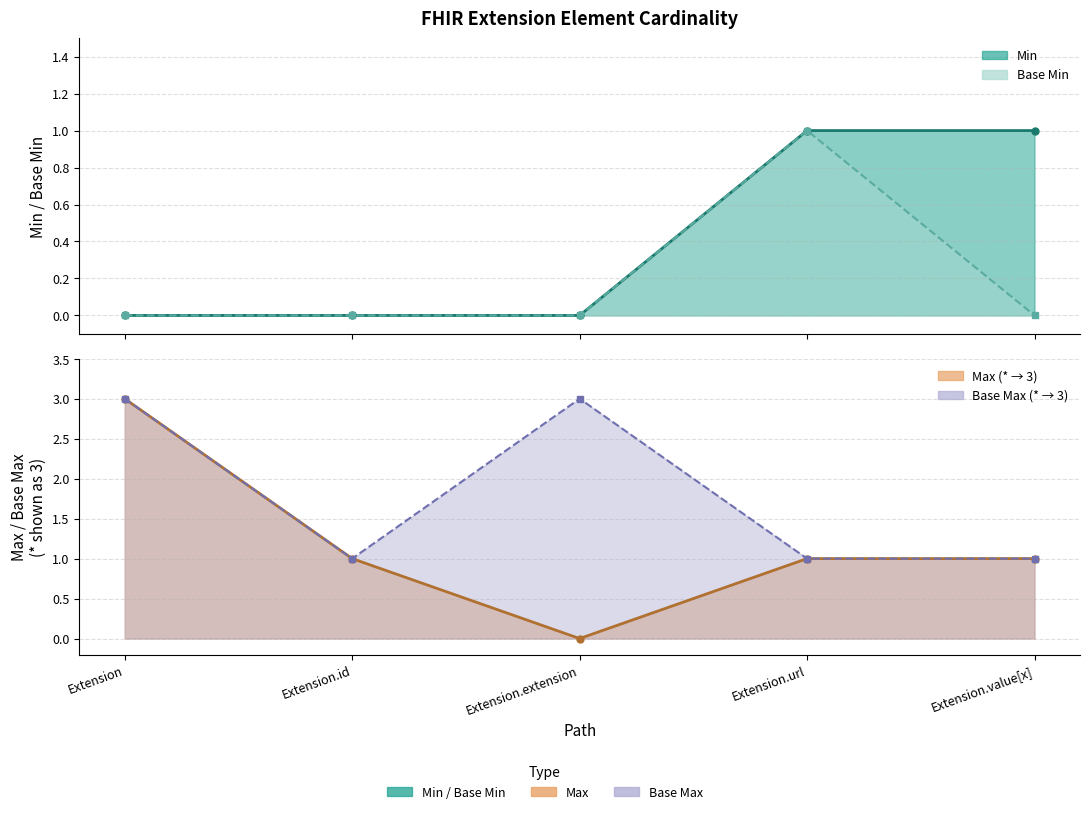

What position from the right is Extension.value[x]?

1